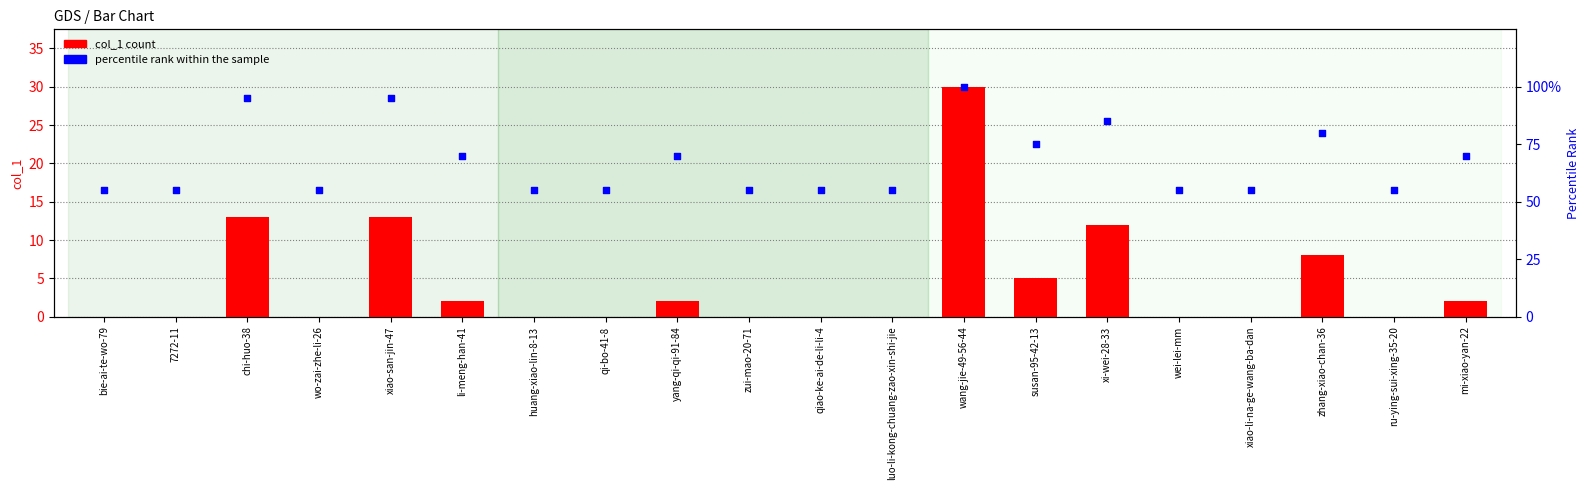

Which series has the widest spread of Y values?

percentile rank within the sample